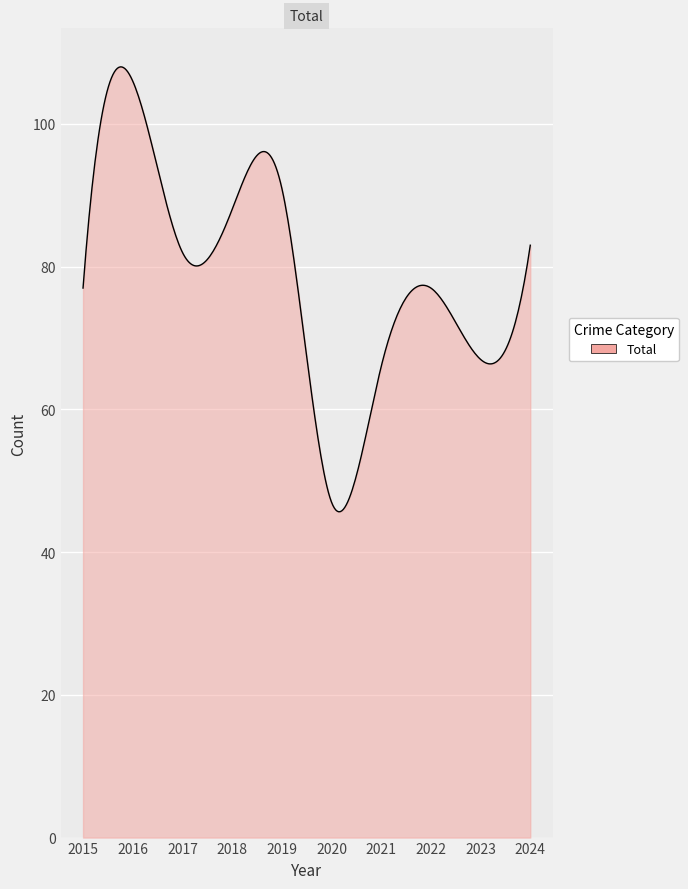

What is the greatest value displayed?

108.0